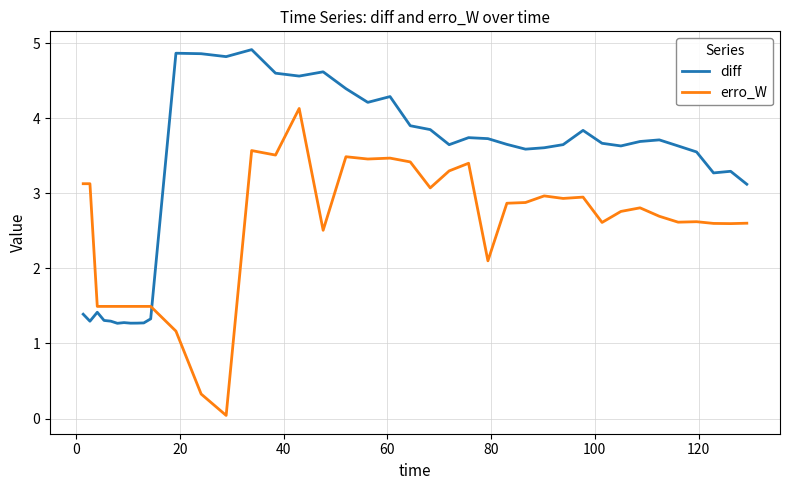

What is the greatest value displayed?

4.9